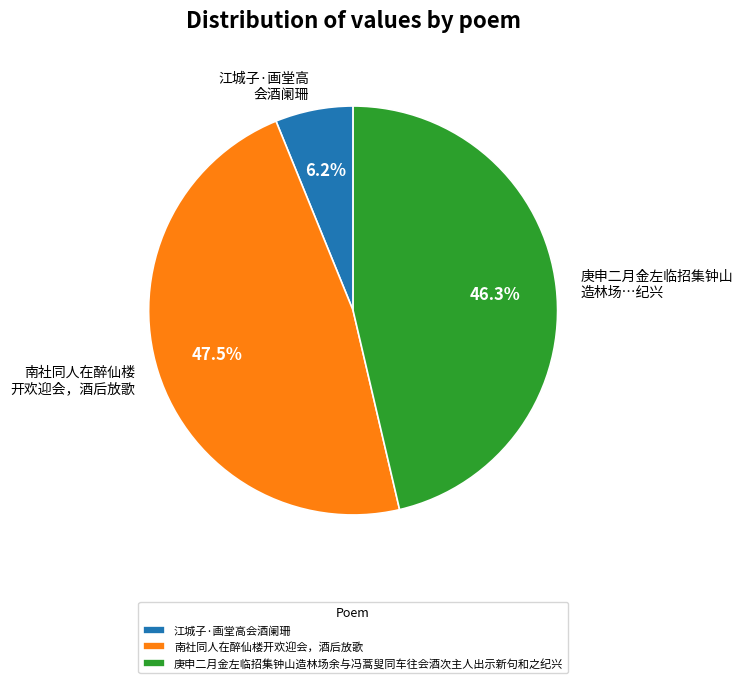

What is the total percentage of 江城子·画堂高会酒阑珊 and 庚申二月金左临招集钟山造林场余与冯蒿叟同车往会酒次主人出示新句和之纪兴?

52.5%